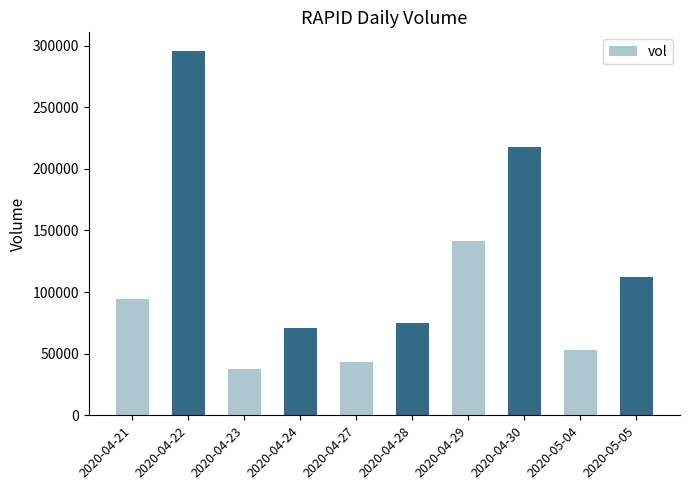

What is the label of the 3rd bar from the left?

2020-04-23